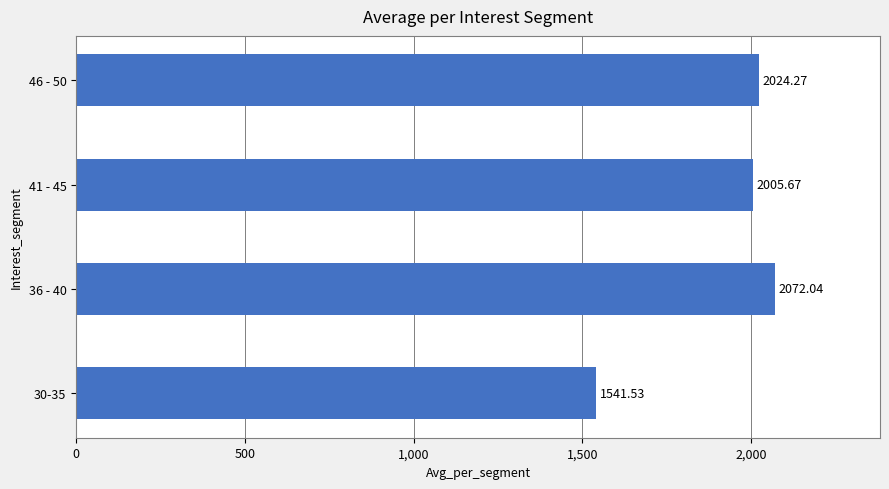

Between 36 - 40 and 46 - 50, which is larger?

36 - 40